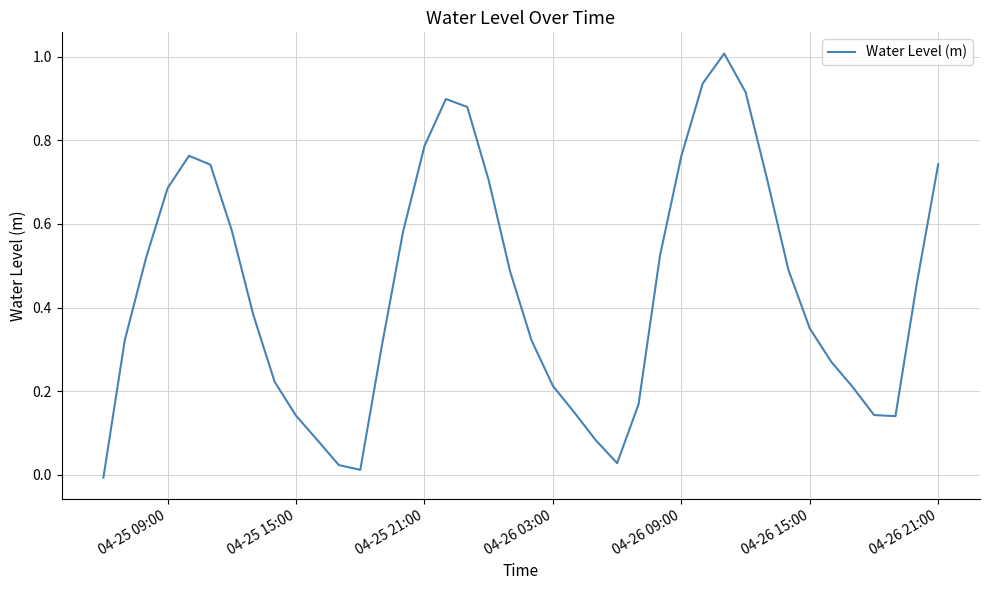

What is the maximum value shown in the chart?

1.0